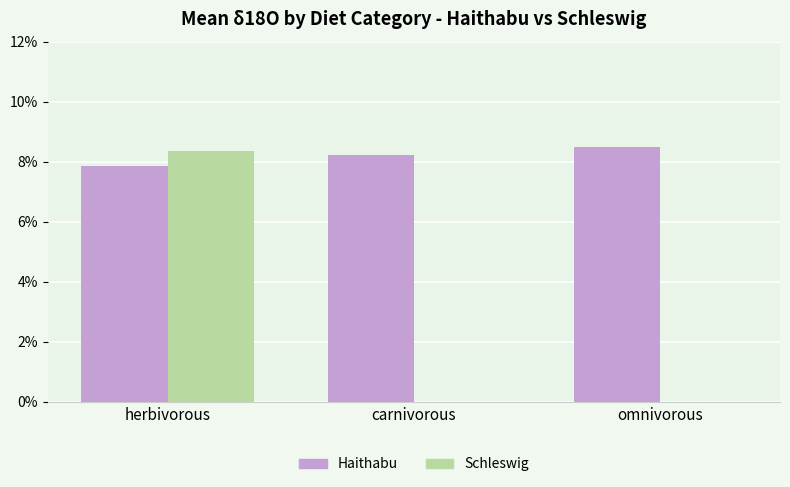

At which label does Haithabu first exceed 8?

carnivorous